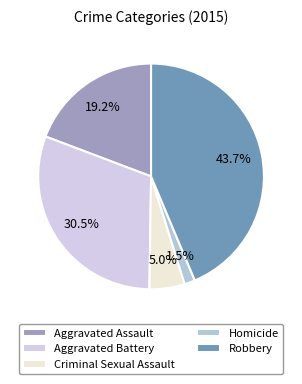

To the nearest percent, what portion does Aggravated Battery represent?

31%